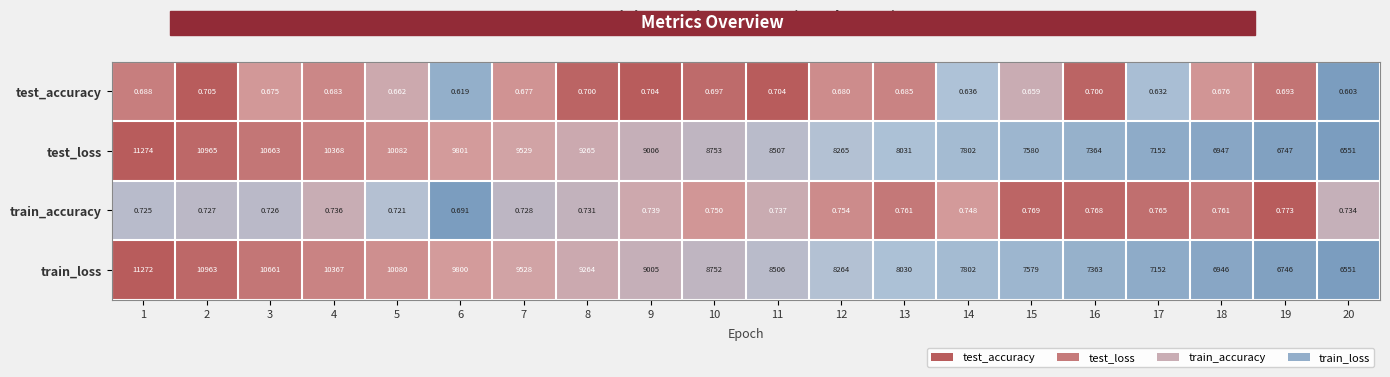

Rank the series at 9 from lowest to highest value.

test_accuracy, train_accuracy, train_loss, test_loss